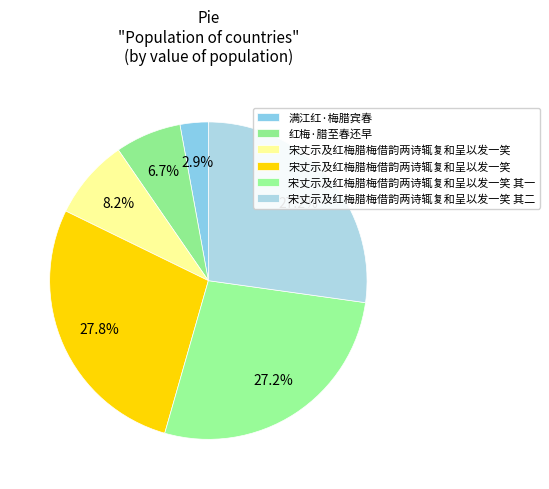

To the nearest percent, what is the average slice percentage?

17%